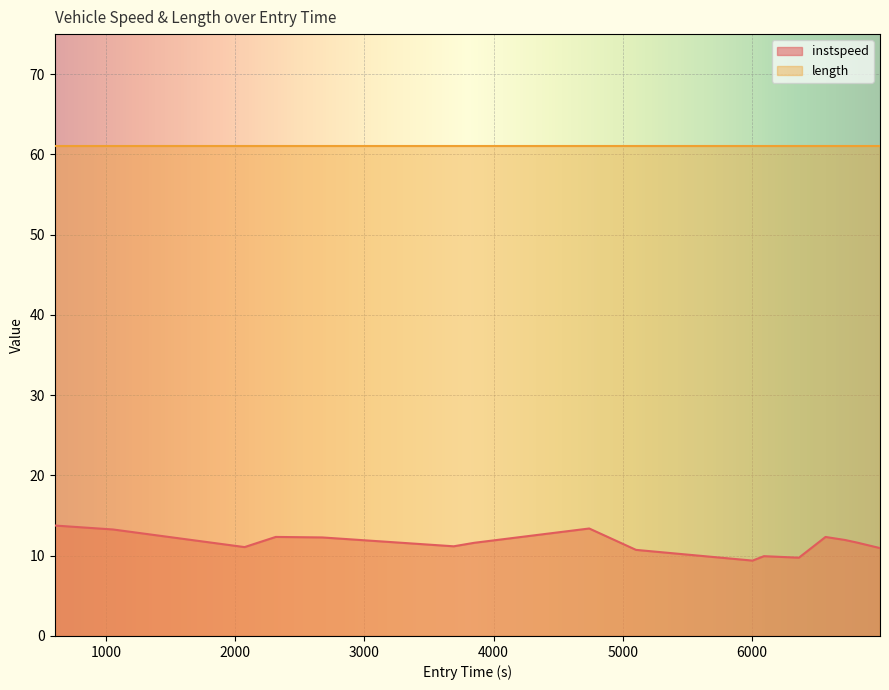

Rank the series by their average value, from lowest to highest.

instspeed, length